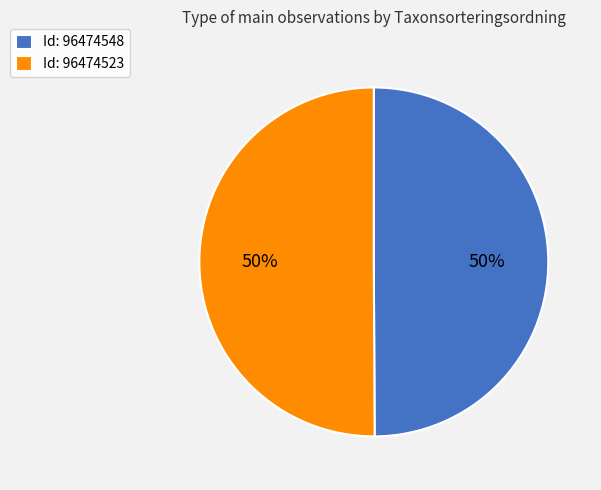

What is the ratio of the value at Id: 96474523 to the value at Id: 96474548?

1.0